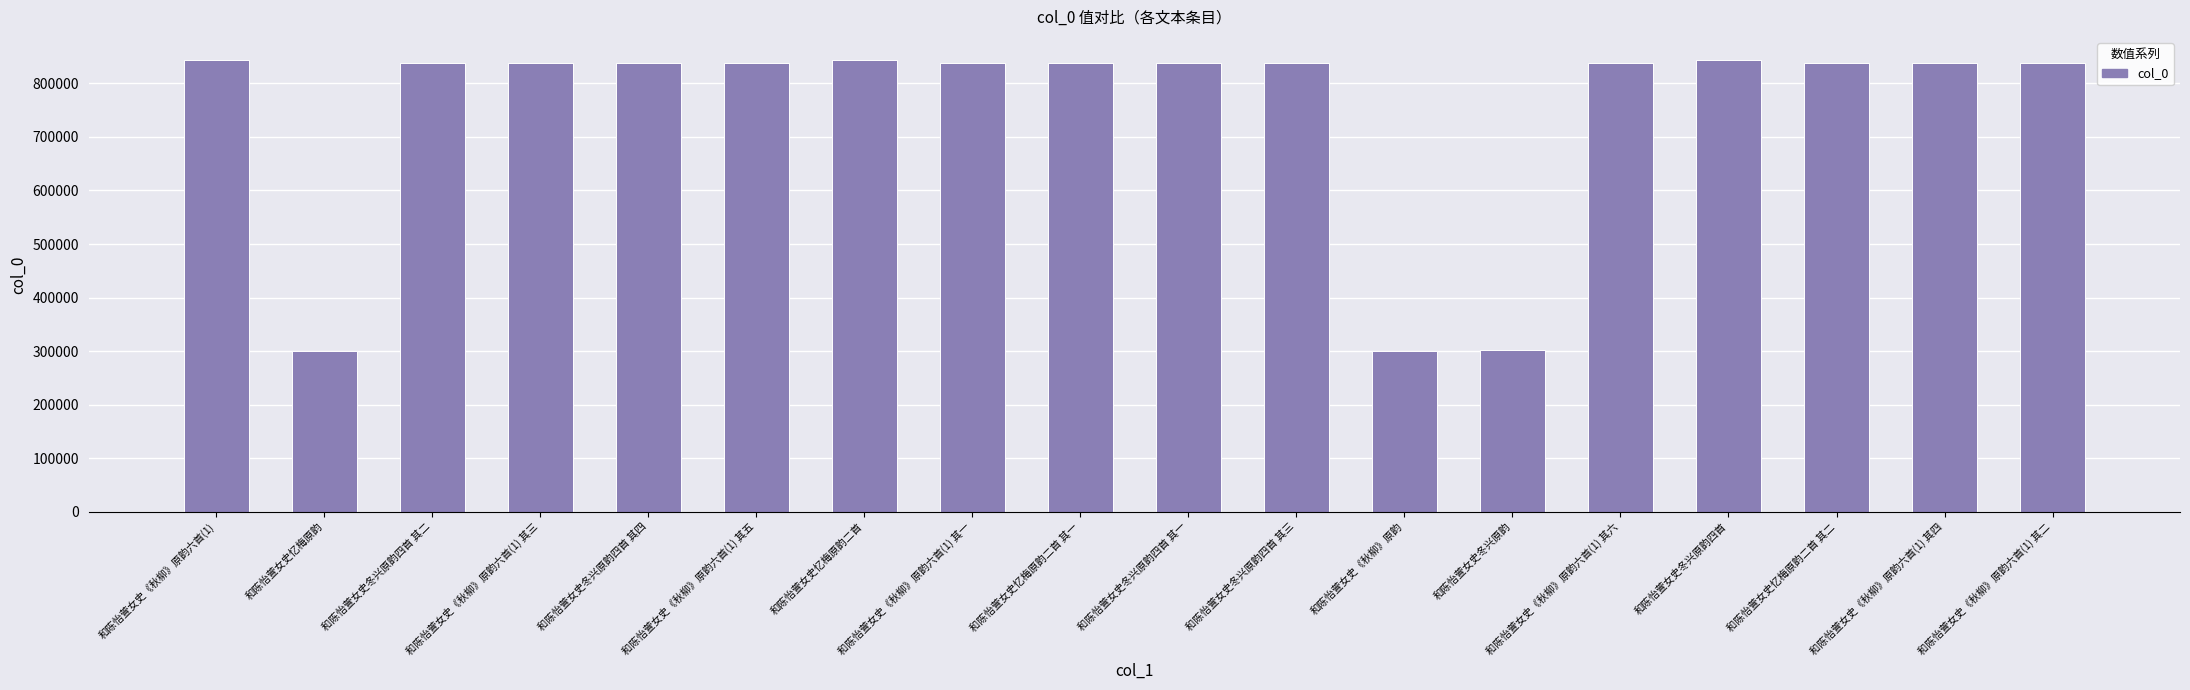

What is the average value?

749072